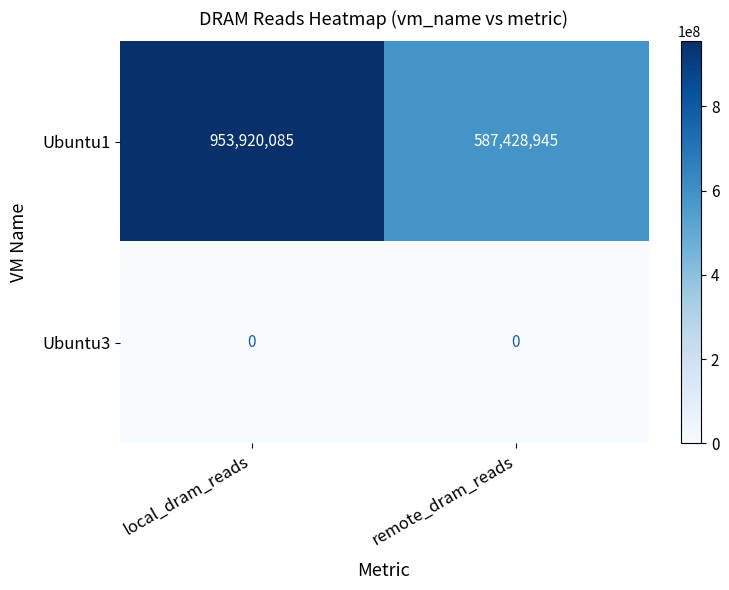

Which category has the lowest value in the Ubuntu1 series?

remote_dram_reads